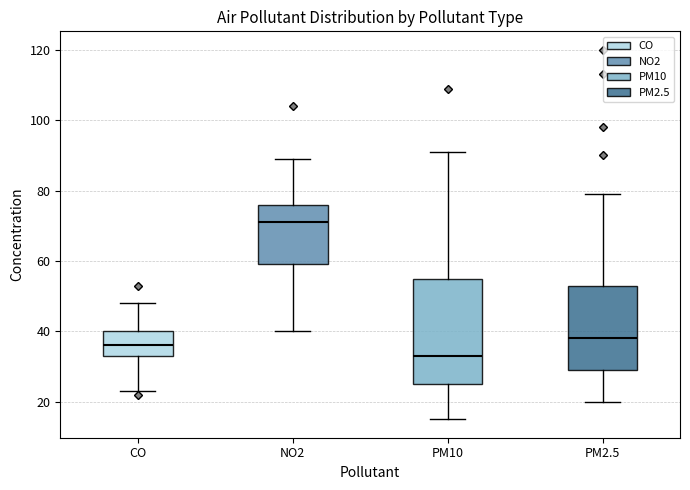

Reading left to right, transcribe this box plot: for each box, give where its median line is, the range the box spans, and where its two whiskers end, as read against the y-axis. The values are not printed on the chart, so give them approximately, as read against the axis.

CO: median 36, box 34 to 40, whiskers 24 to 48
NO2: median 72, box 60 to 76, whiskers 40 to 90
PM10: median 34, box 26 to 56, whiskers 16 to 92
PM2.5: median 38, box 30 to 54, whiskers 20 to 80